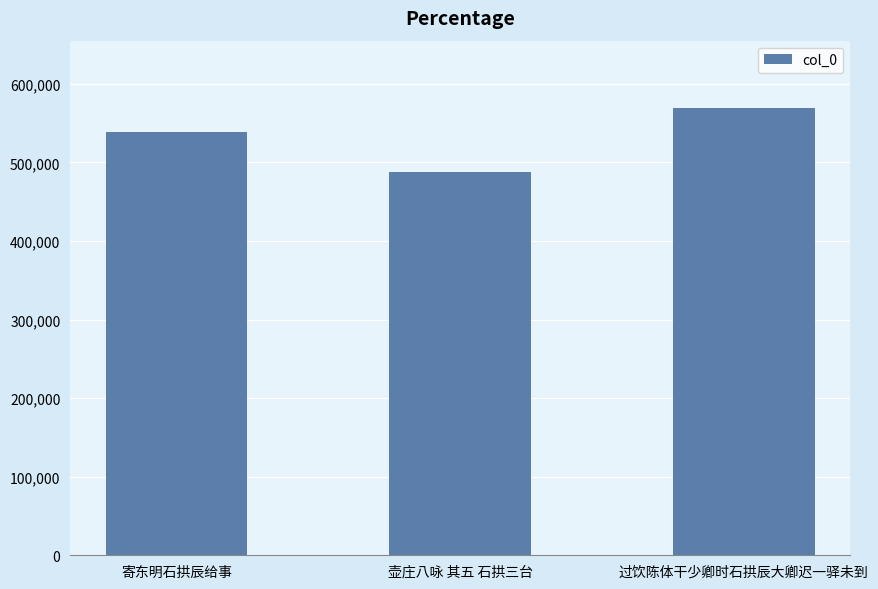

Reading left to right, transcribe all the data shown in this chart.

539010	487703	569508